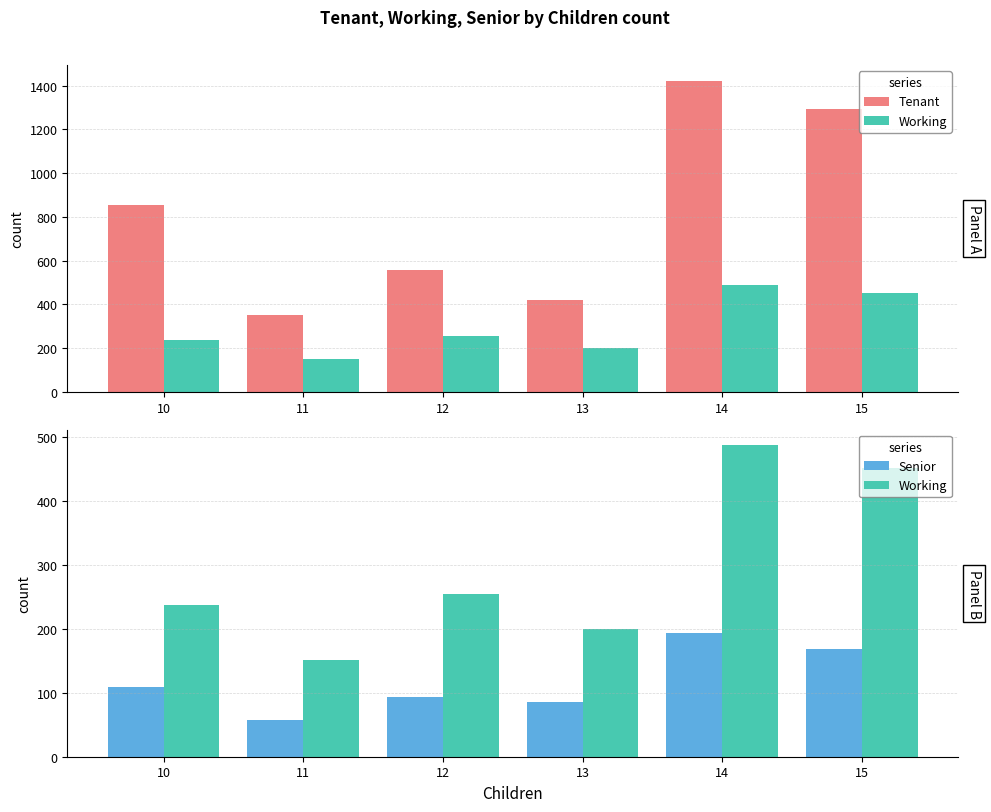

Is the value of Tenant at 14 greater than the value of Working at 15?

Yes